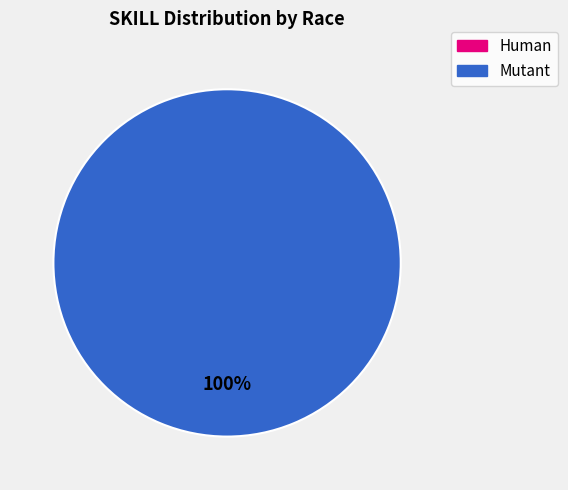

What percentage is the Mutant slice, to the nearest percent?

100%